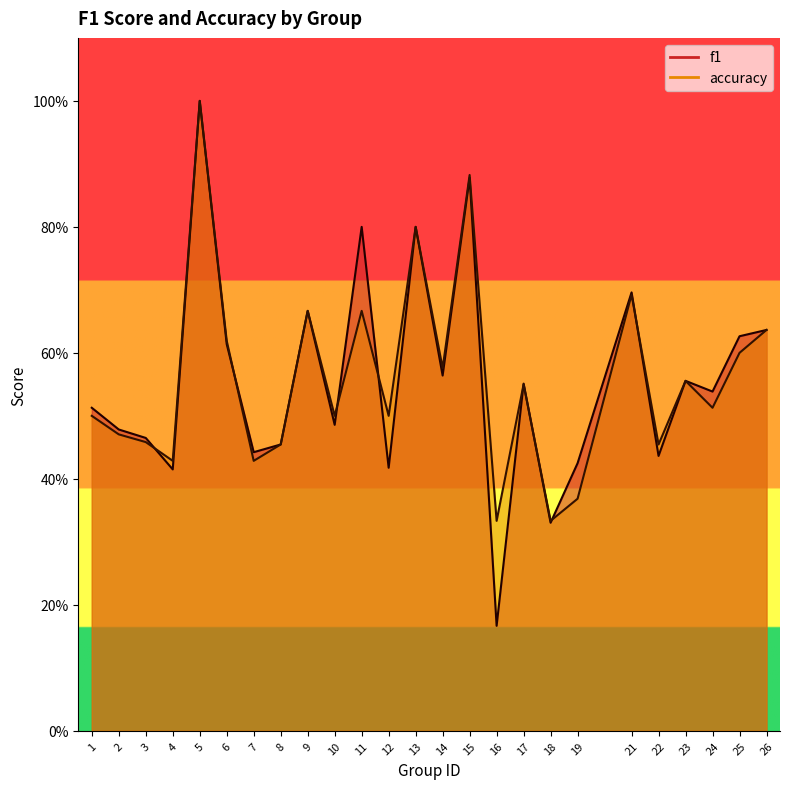

How many data points does each series have?

25